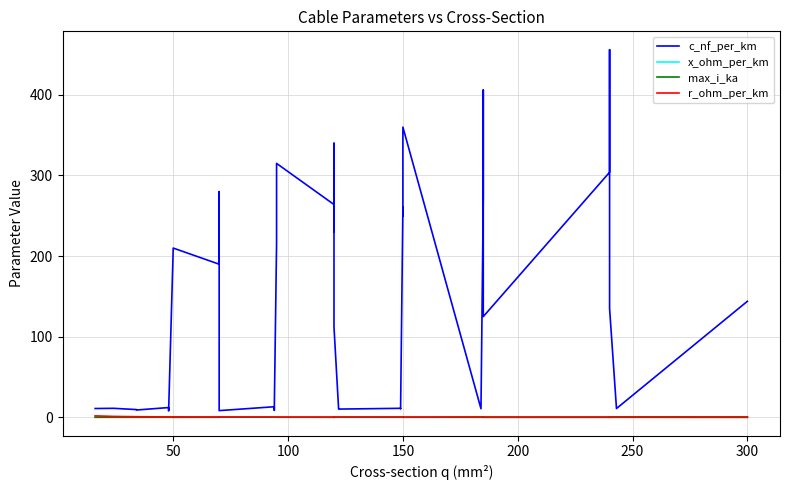

What are all the series names shown in the legend?

c_nf_per_km, x_ohm_per_km, max_i_ka, r_ohm_per_km